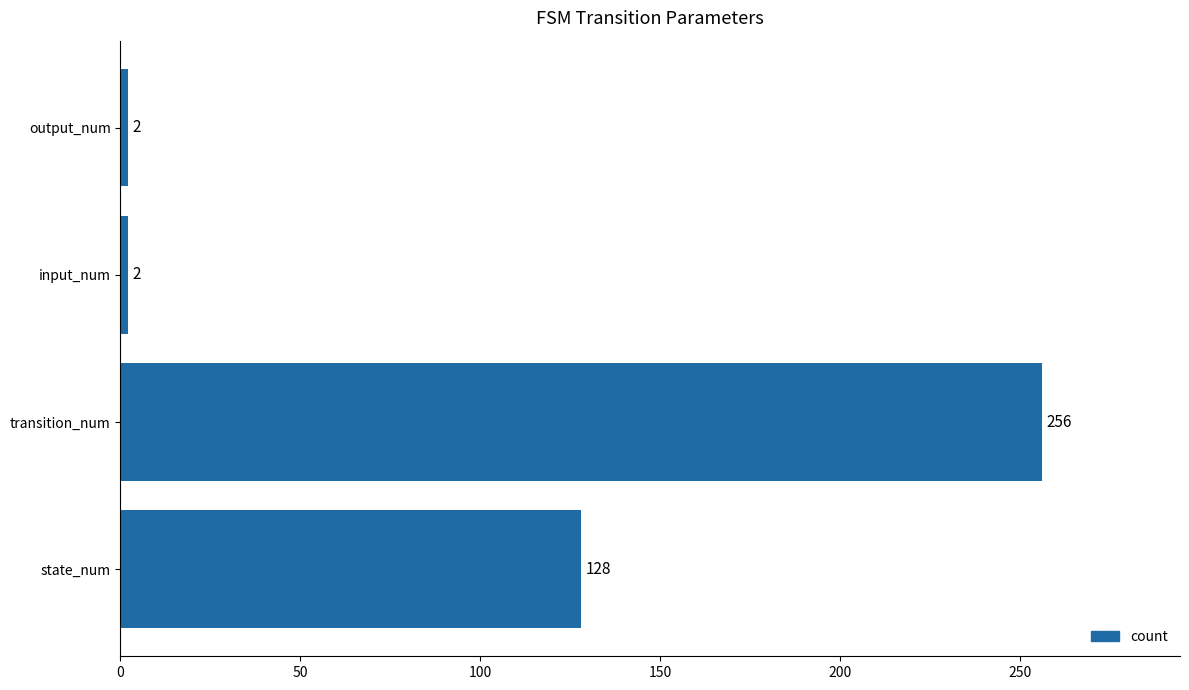

How many values are between 2 and 256?

4